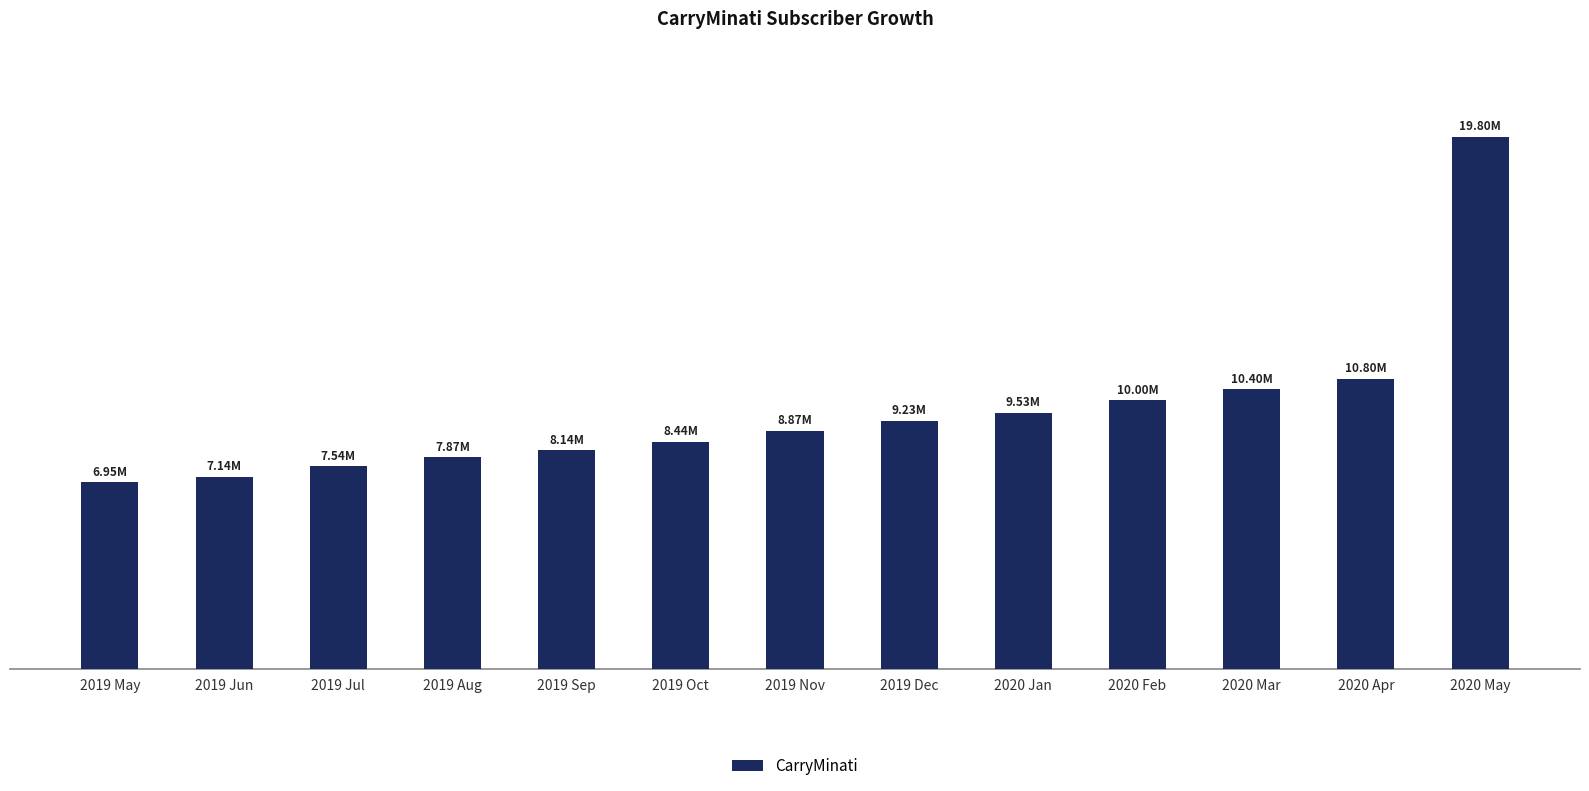

Are the bars horizontal?

No